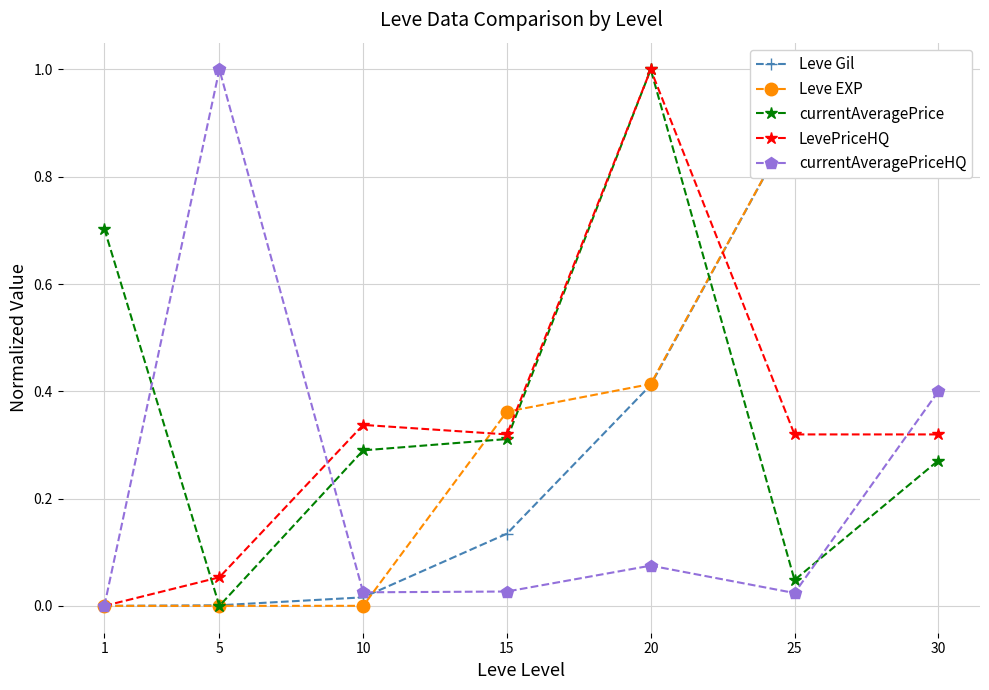

At which category is the sum across all series the highest?

30